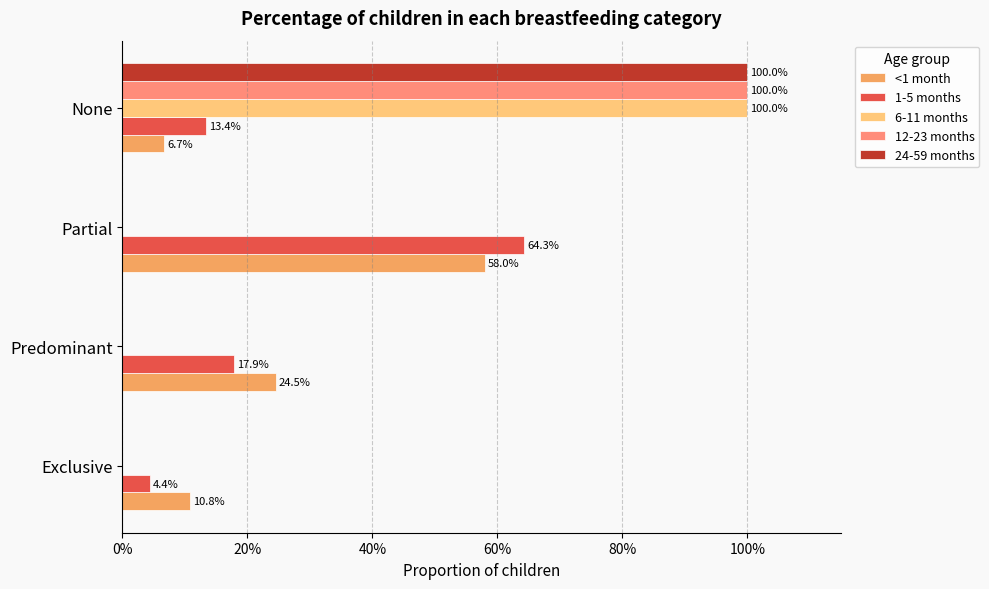

What is the sum of all <1 month values?

1.0